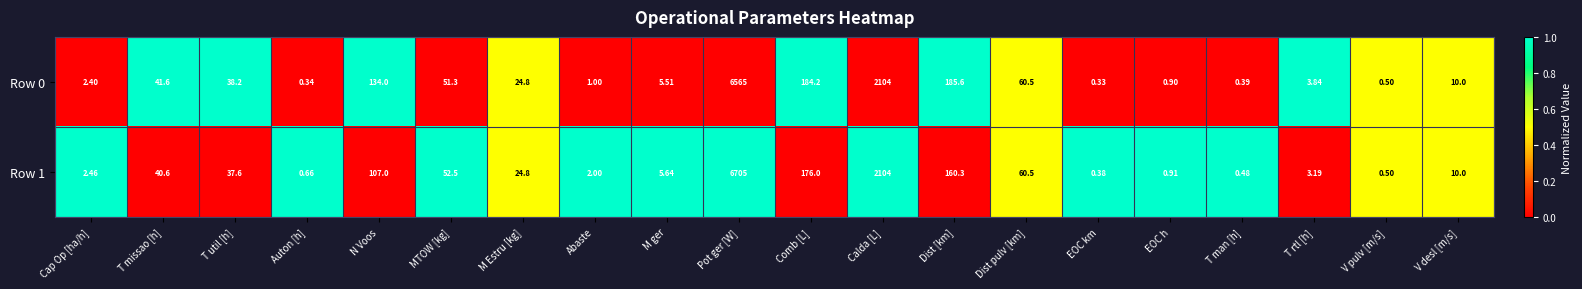

Which series has the largest total across all categories?

Row 1